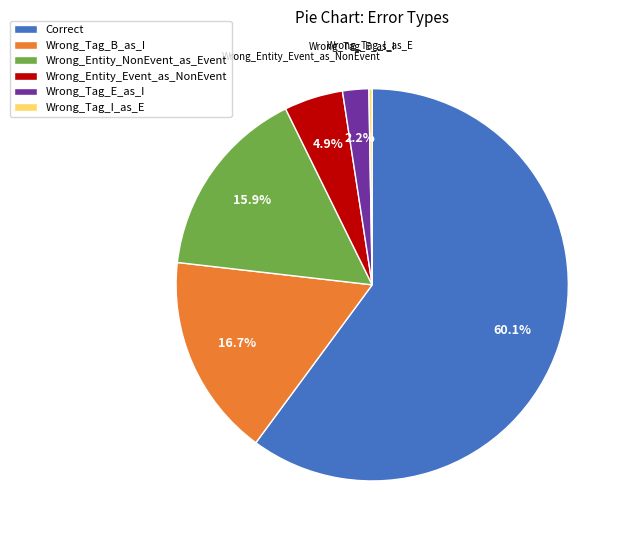

To the nearest percent, what percentage of the pie is Wrong_Entity_Event_as_NonEvent?

5%